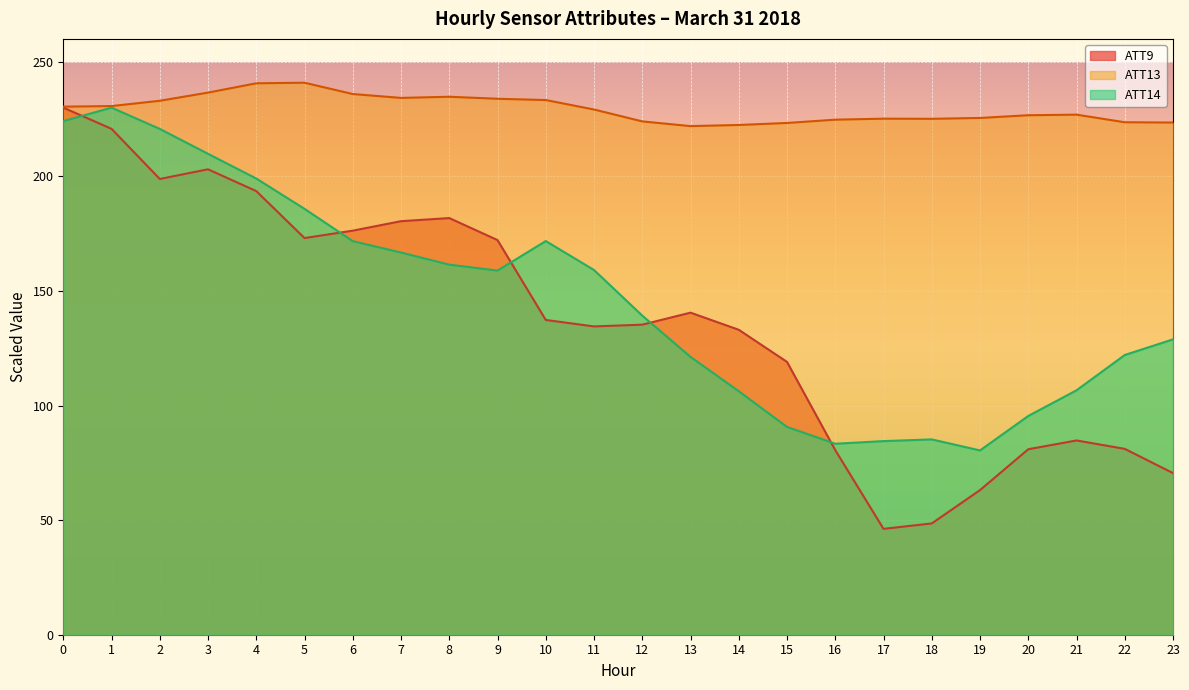

Rank the series at 7 from highest to lowest value.

ATT13, ATT9, ATT14